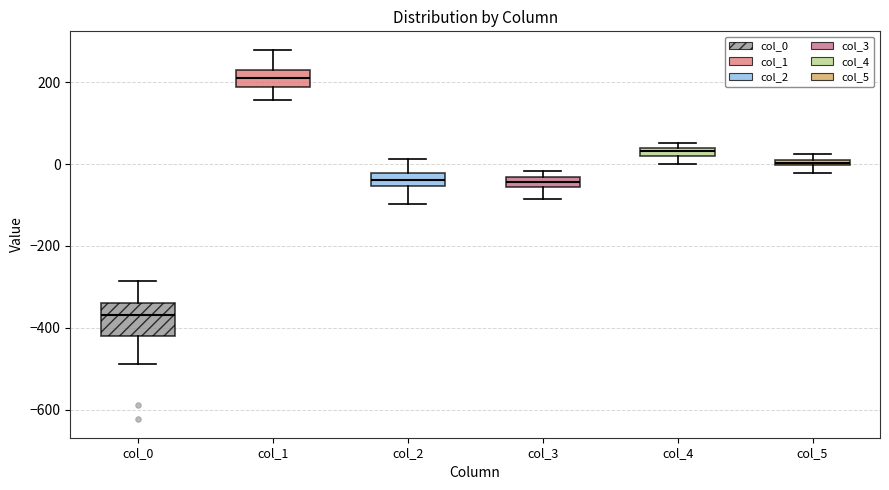

Where does the lower whisker of the box for col_2 end on the y-axis? The values are not printed on the chart, so give them approximately, as read against the axis.

-100